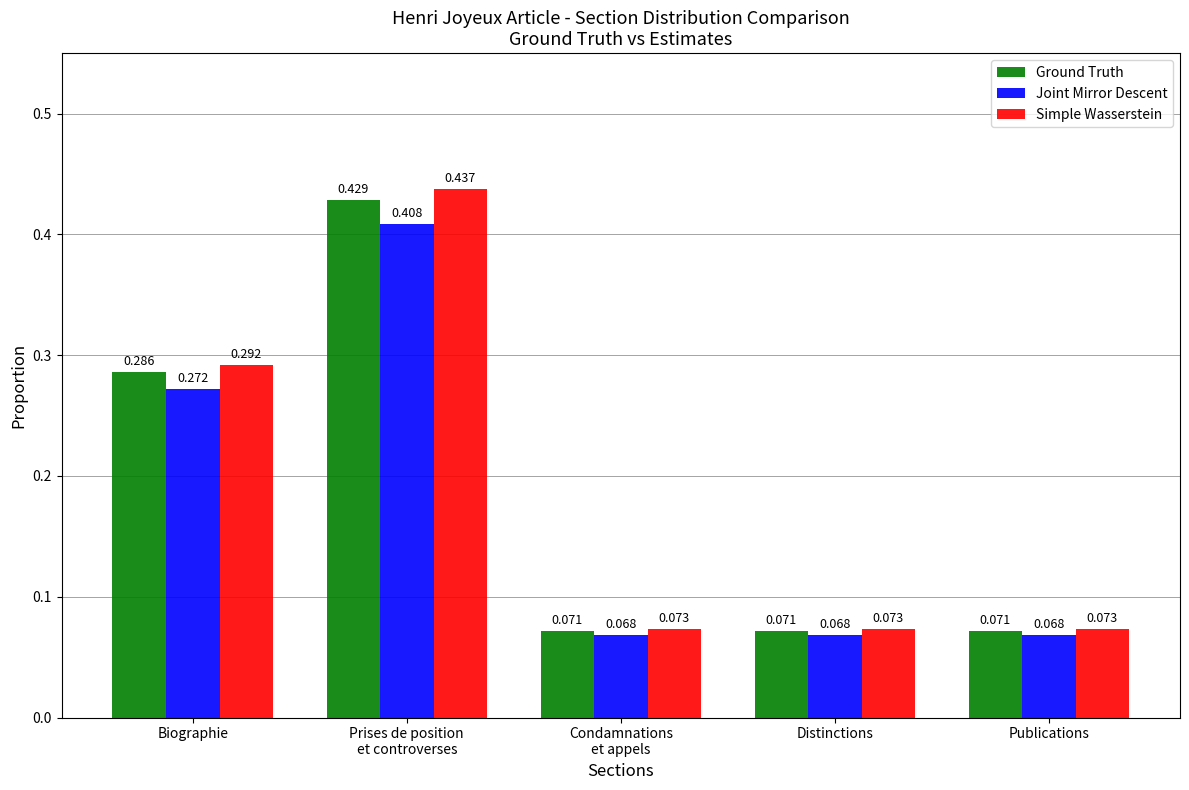

Which series changed the most between Biographie and Prises de position
et controverses?

Simple Wasserstein